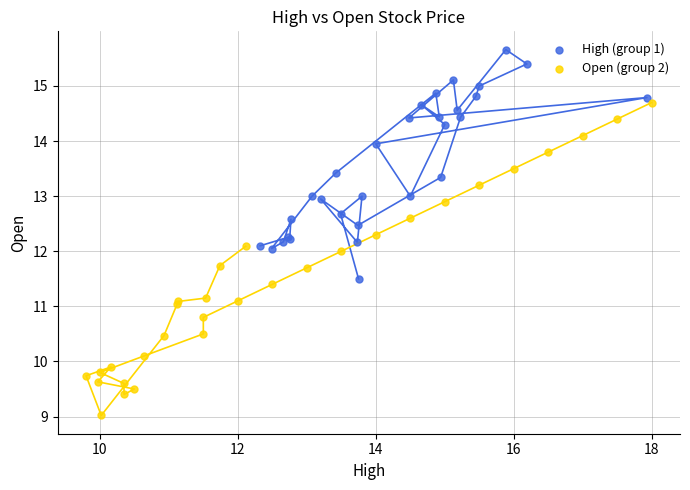

Which series reaches the maximum Y coordinate?

High (group 1)